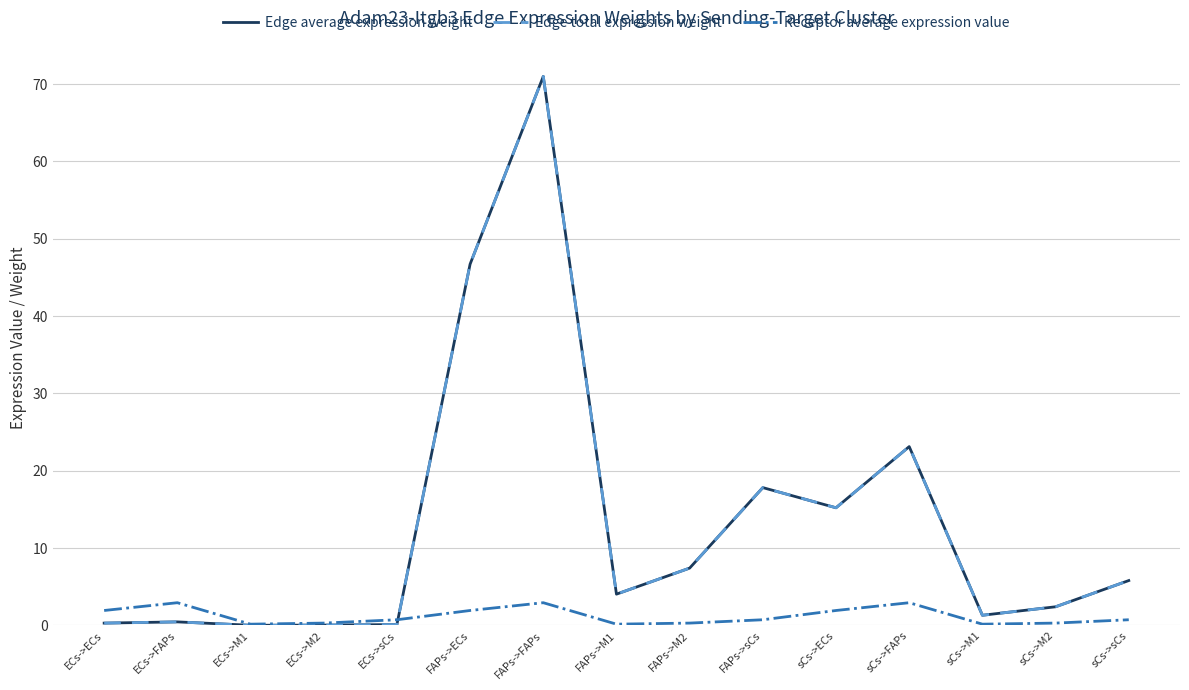

Is this an area chart (filled region under the line)?

No